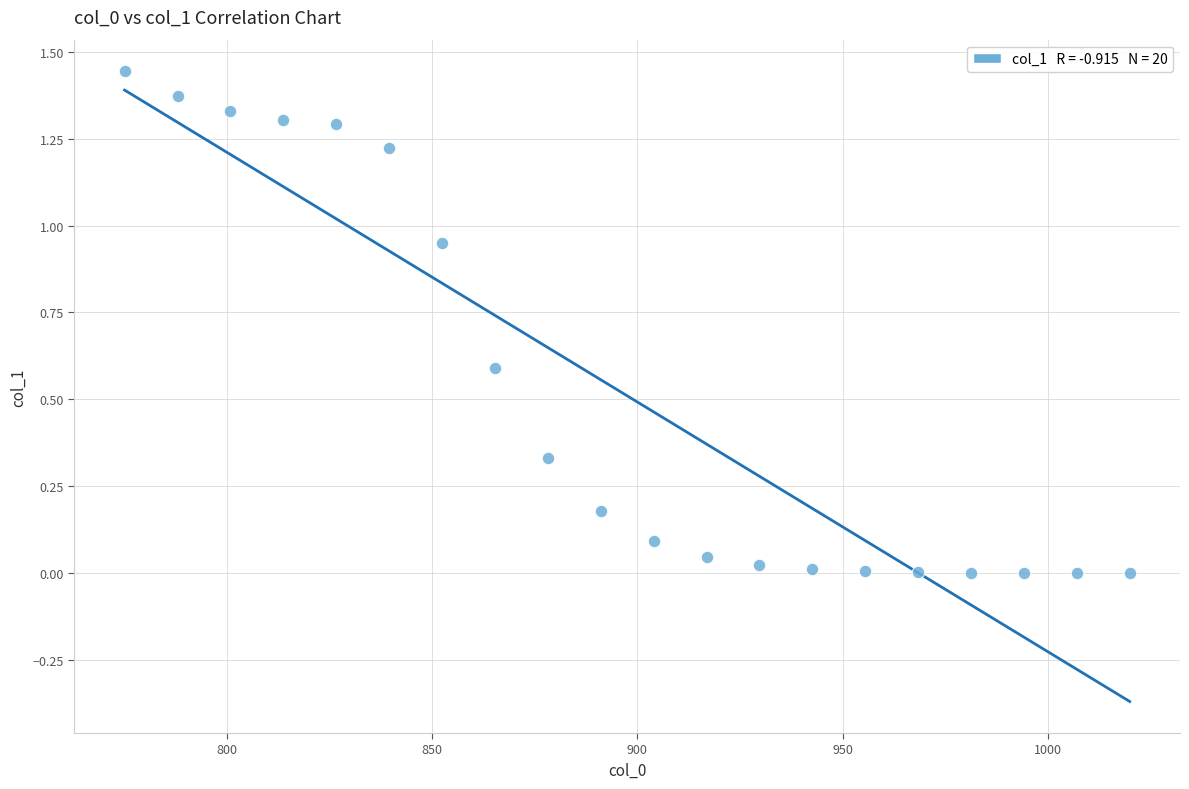

What is the range of X values (max minus min)?

245.0